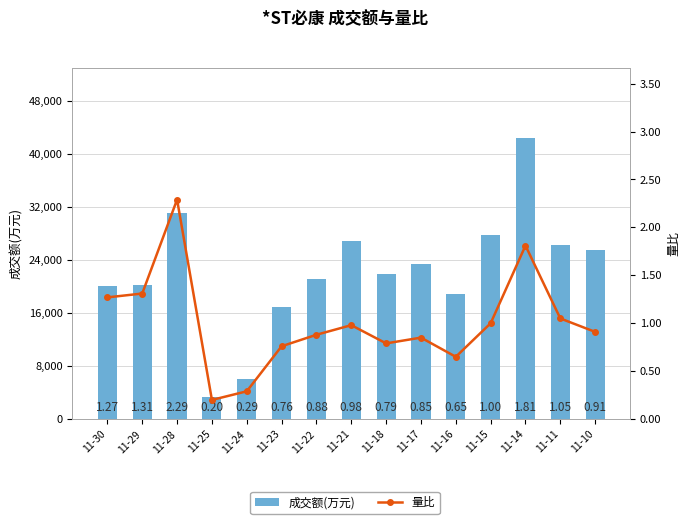

What is the approximate value of 成交额(万元) at 11-15?

27716.0